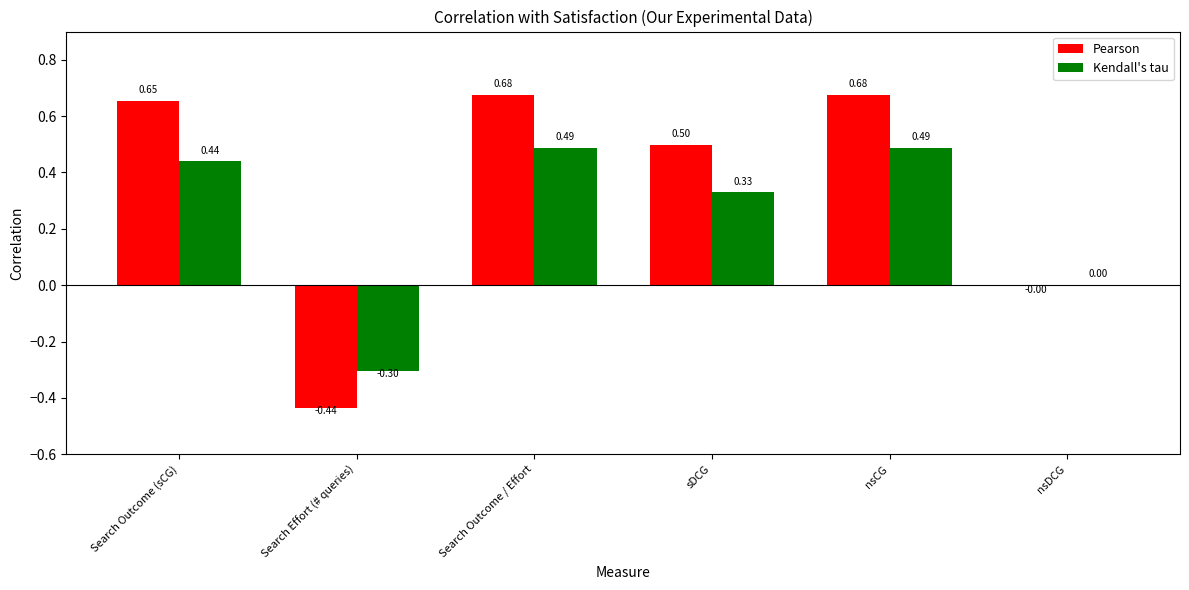

Count the number of data series in this chart.

2